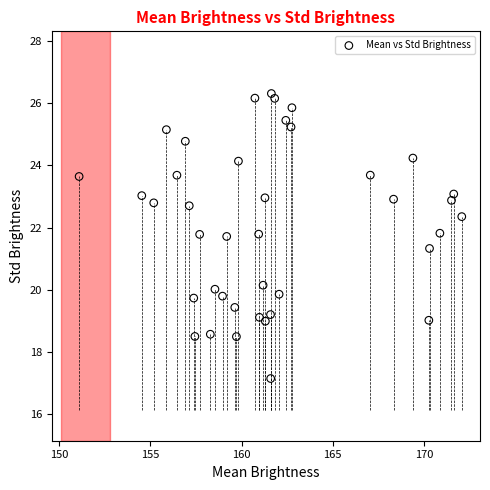

What Y value in the scatter plot is closest to 21?

21.3